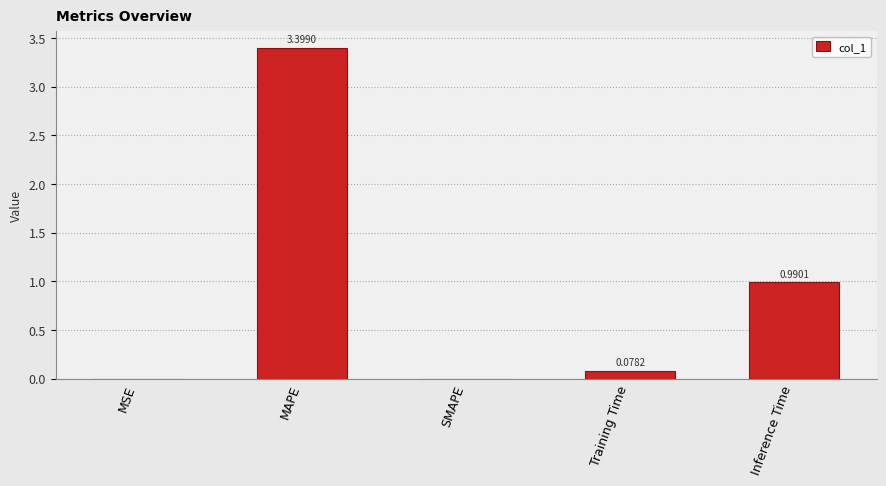

Where is the data nearest to the value 1?

Inference Time